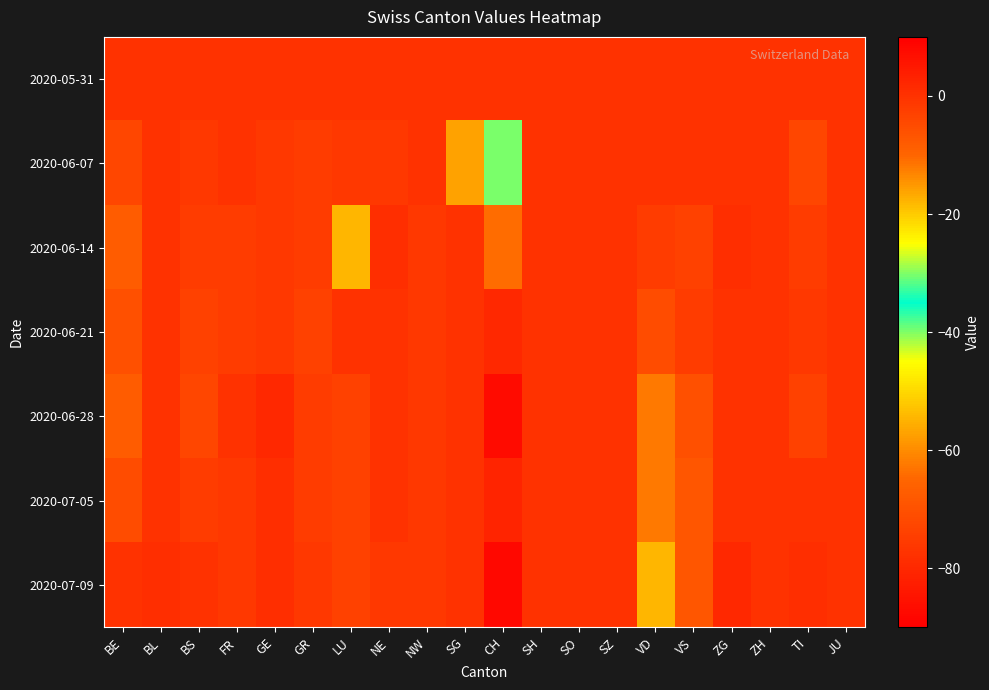

Between NE and VD, which is larger?

NE